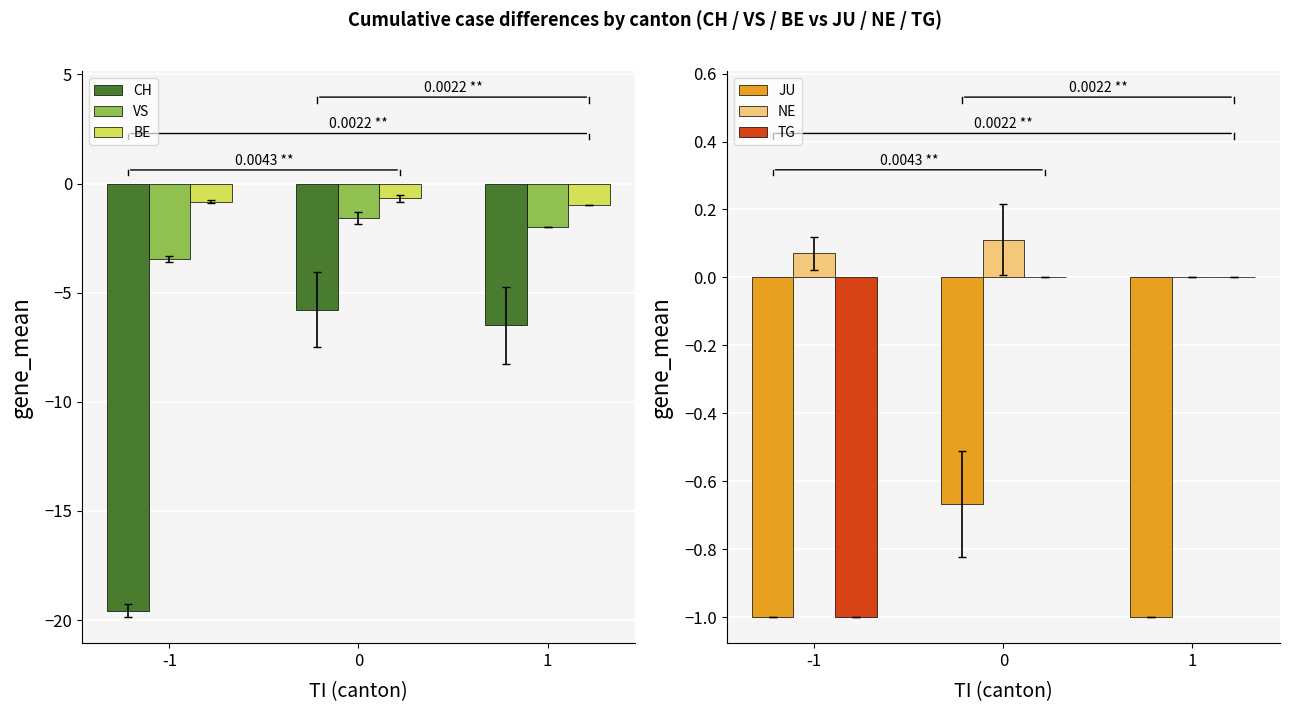

What is the difference between the CH values at -1 and 0?

13.8